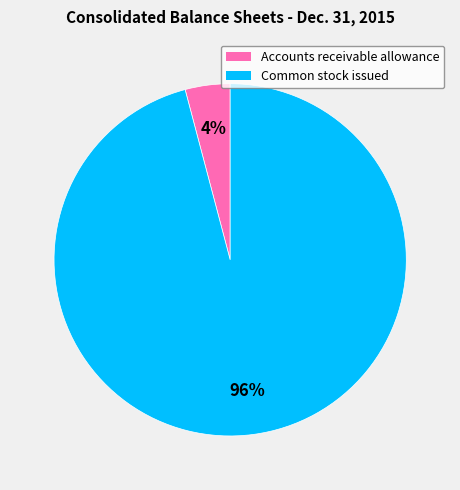

To the nearest percent, what portion does Accounts receivable allowance represent?

4%